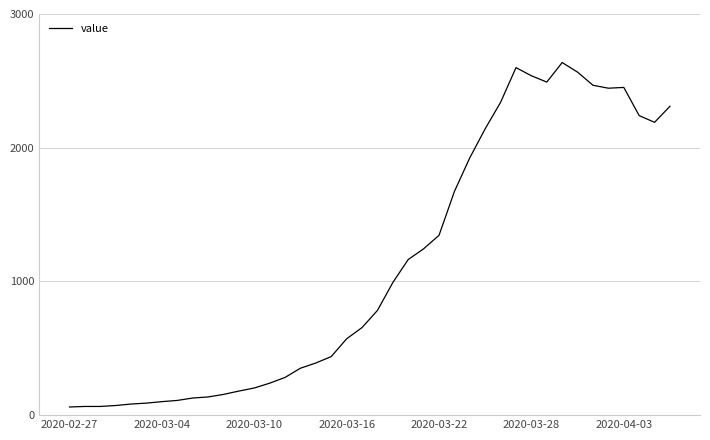

What is the difference between the maximum and minimum values?

2576